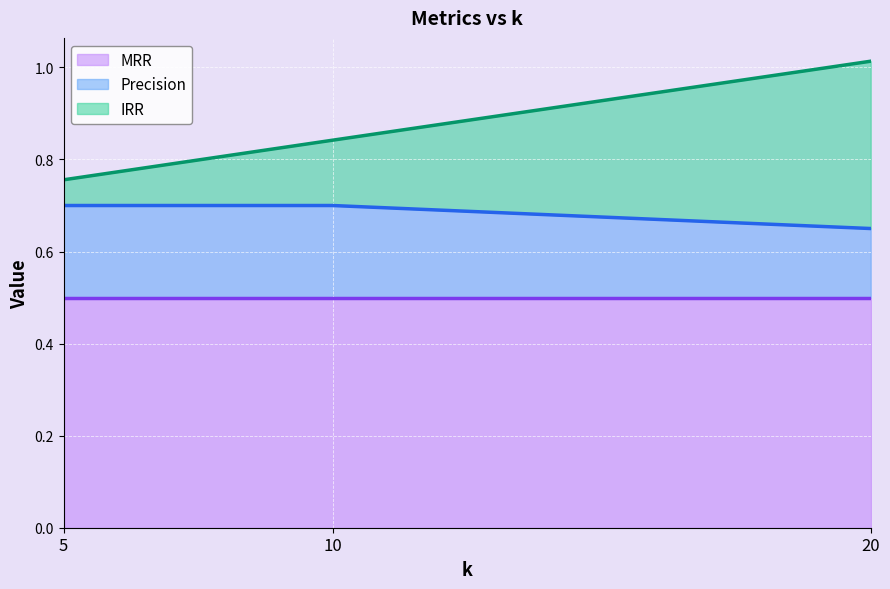

At which label does Precision reach its minimum?

20